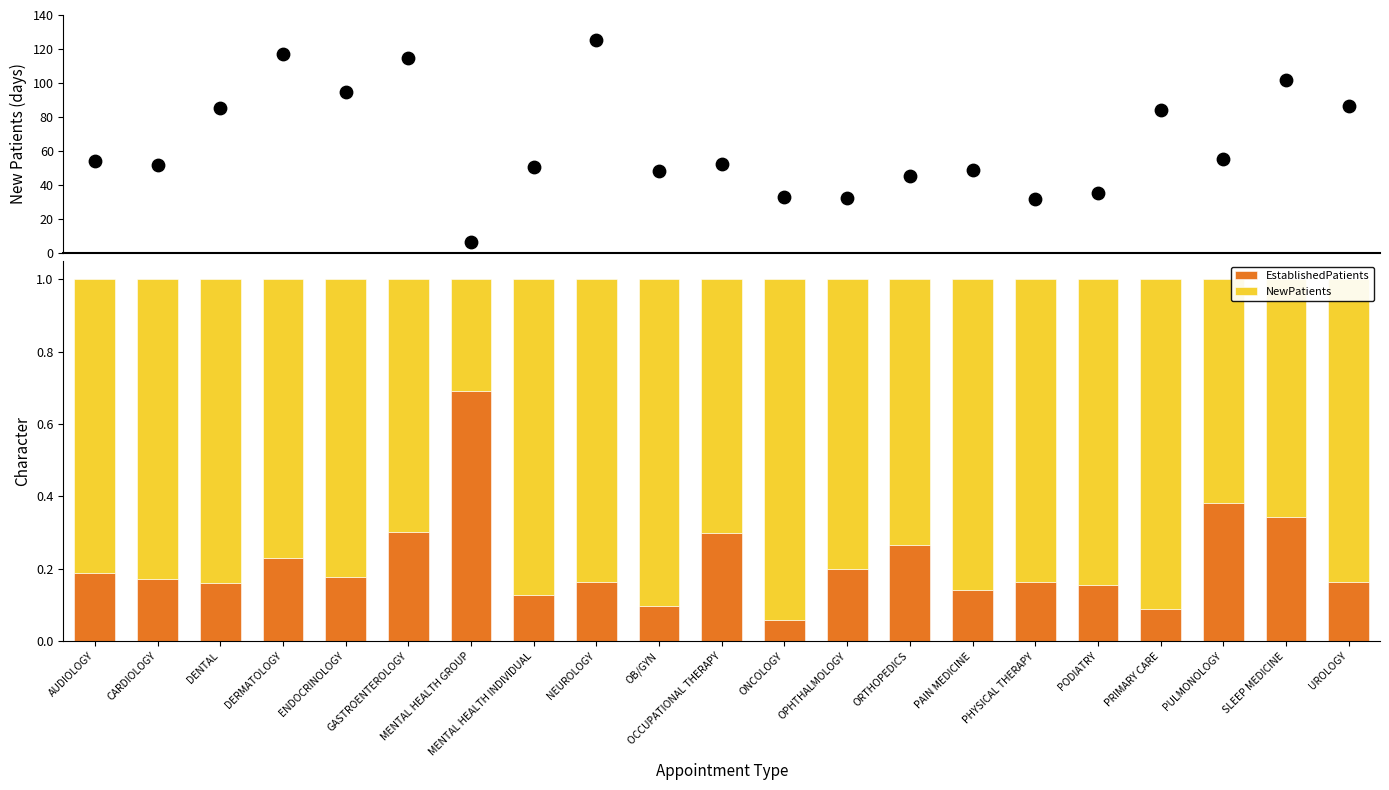

Which series contains the lowest Y value?

EstablishedPatients